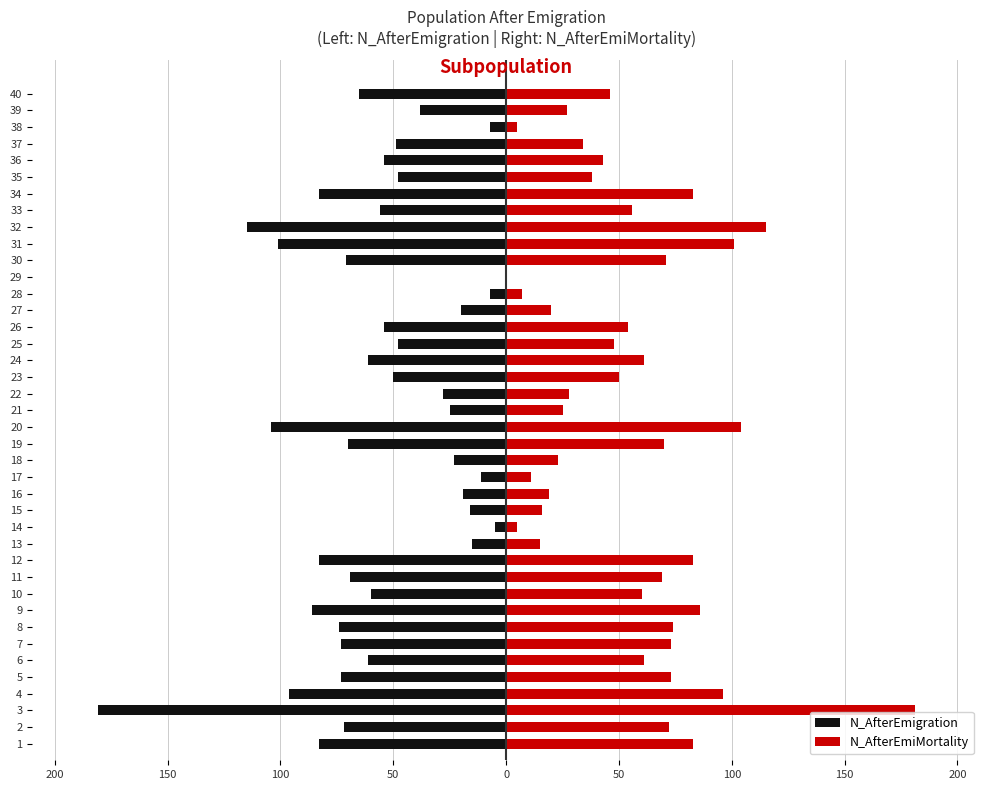

What is the value of the N_AfterEmiMortality bar at the 31st from the left?

101